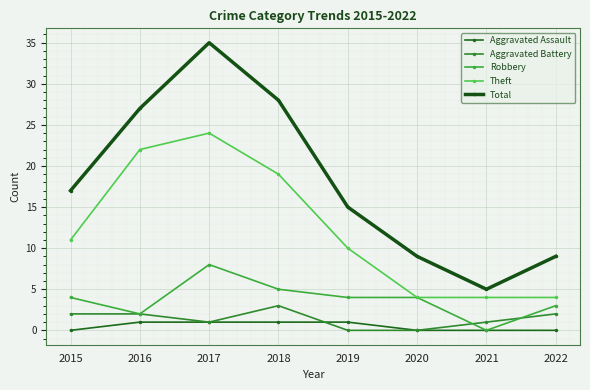

What is the difference between the second highest and minimum values in the Robbery series?

5